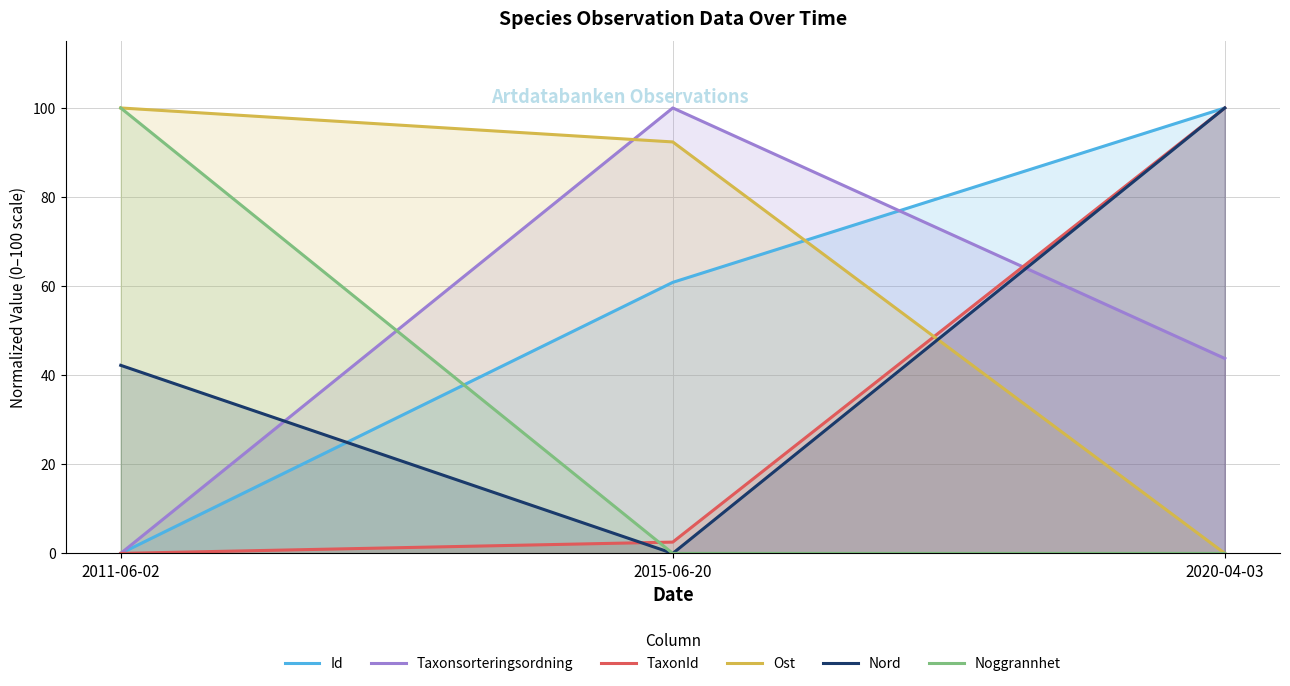

What is the label of the 1st point from the left?

2011-06-02